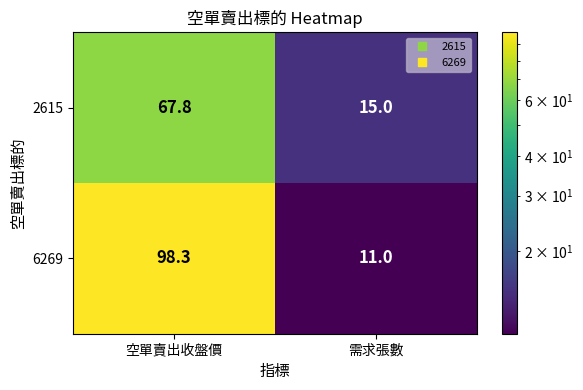

Count the number of categories in the chart.

2